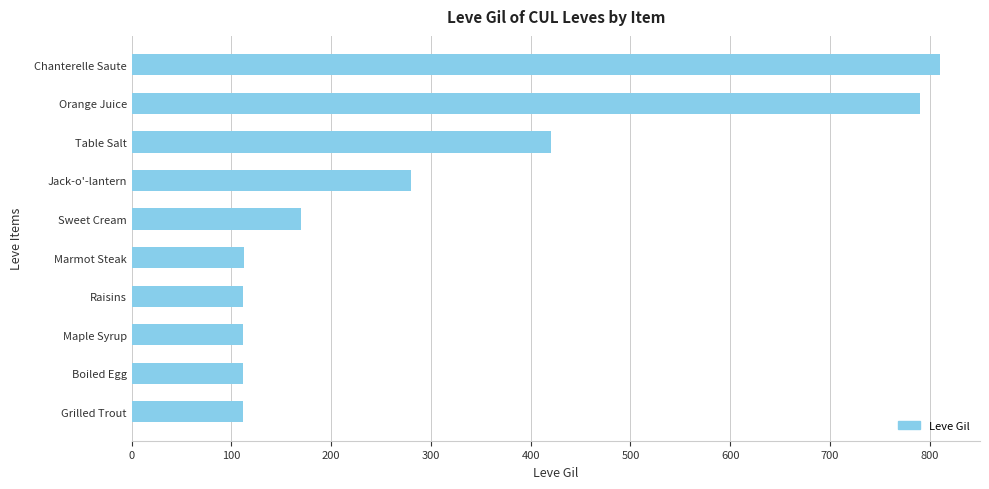

What is the sum of the values at Marmot Steak and Chanterelle Saute?

923